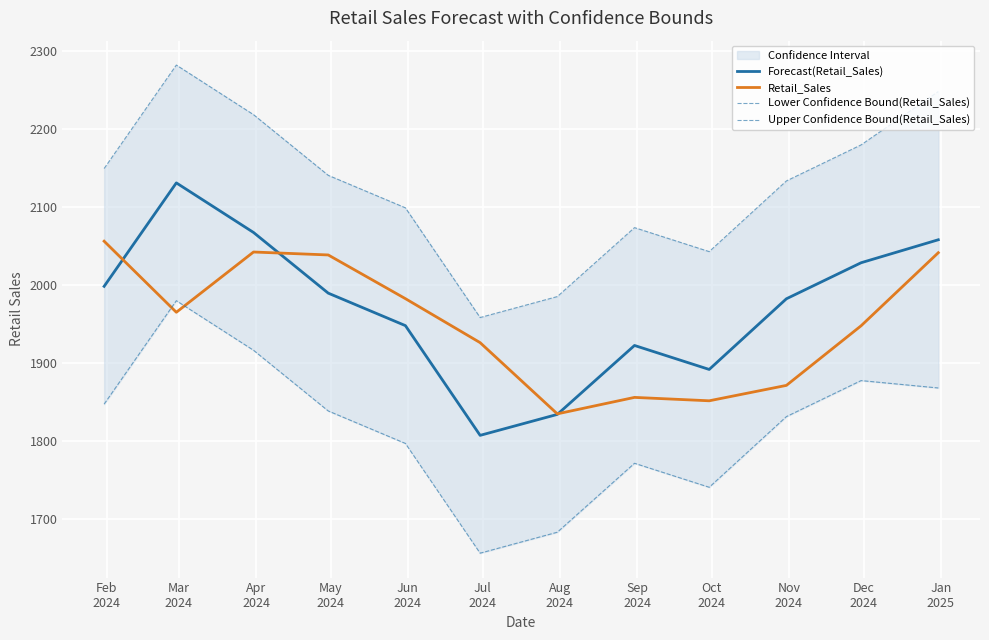

What is the minimum value for Forecast(Retail_Sales)?

1806.7